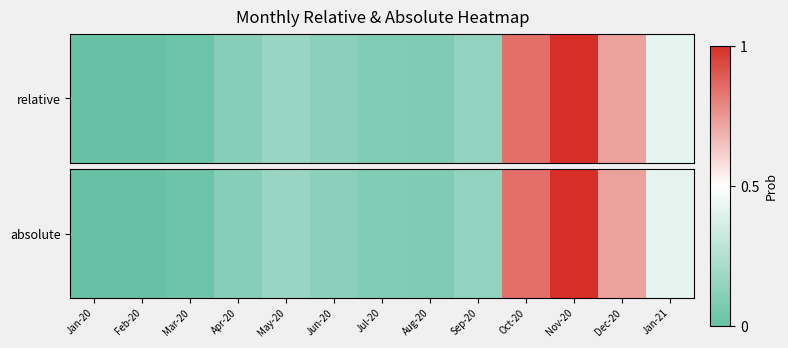

What is the average value?

0.3